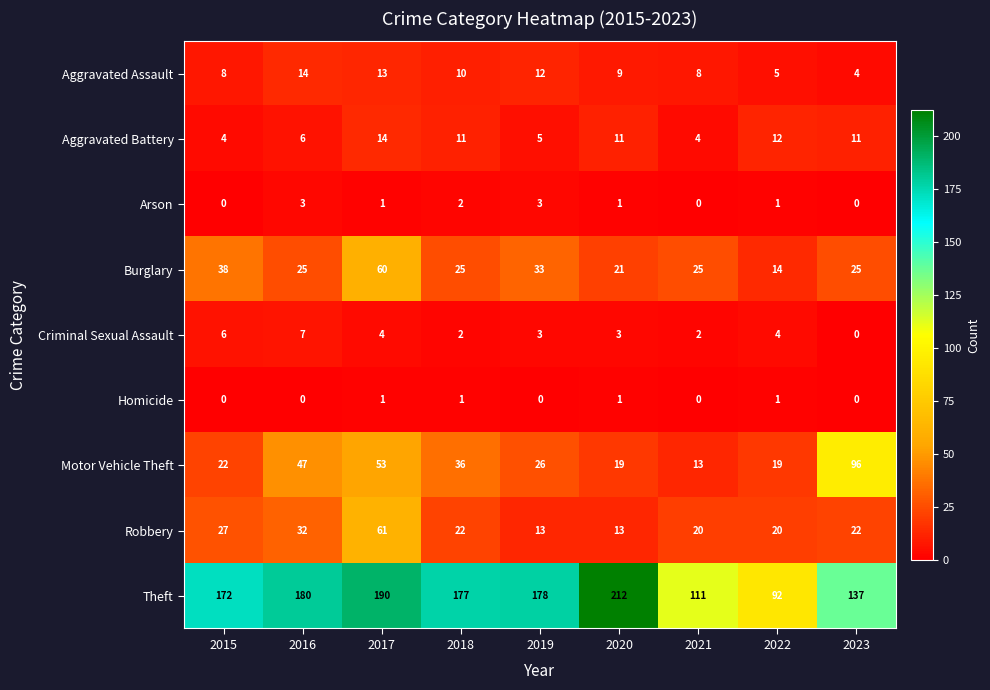

What is the difference between the highest and lowest values at 2020?

211